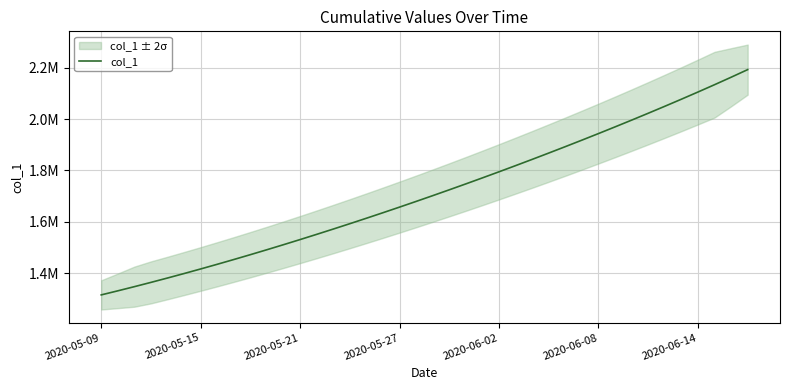

How many data points are less than 1701853?

20